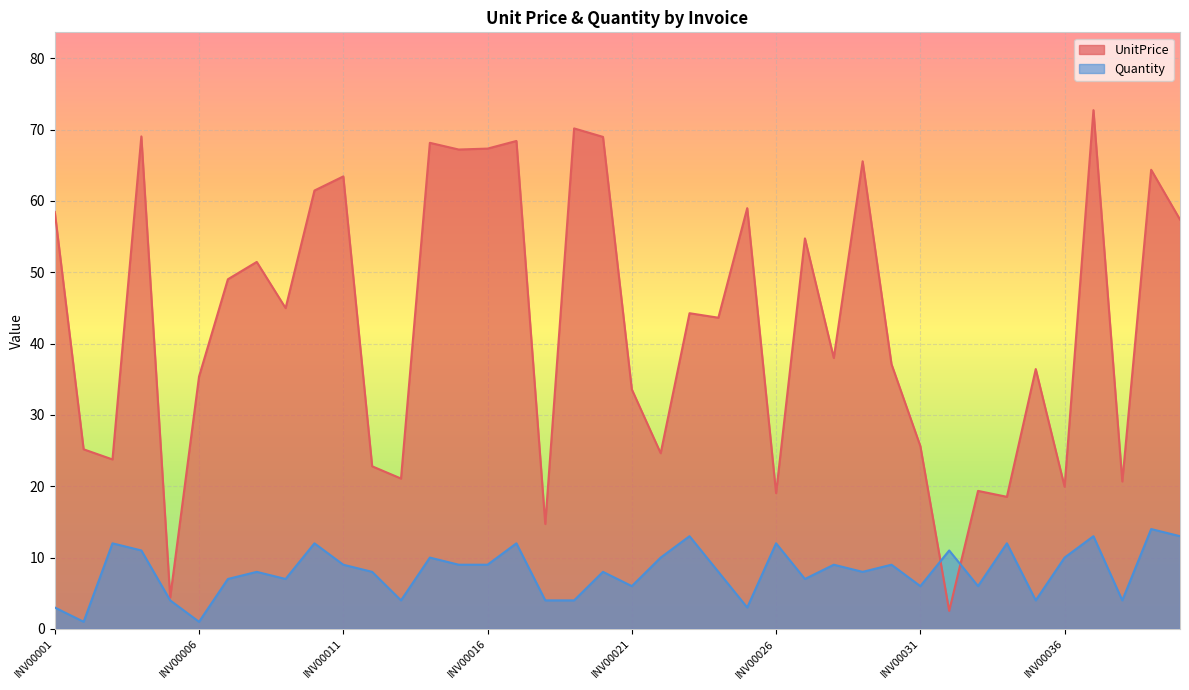

Where does the Quantity series first go above 8?

INV00003